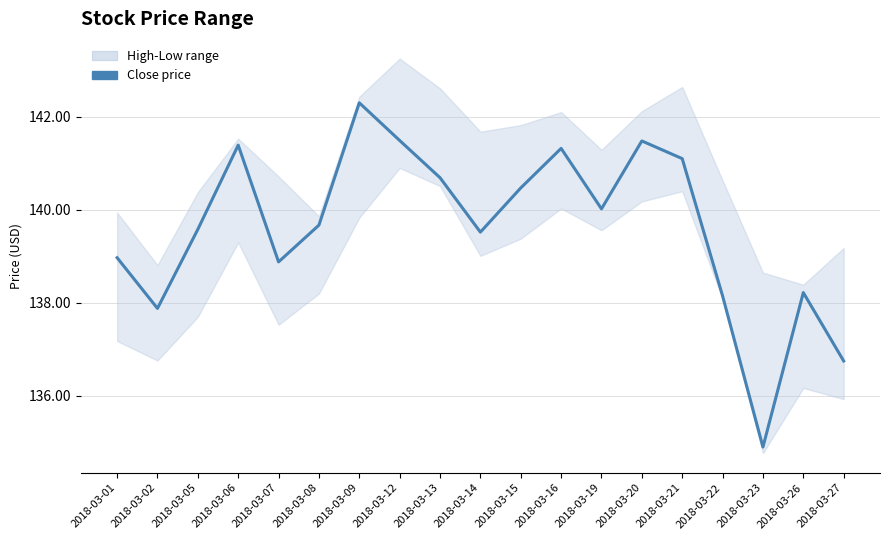

Reading right to left, list all the values displayed in this chart.

2018-03-27=136.8	2018-03-26=138.2	2018-03-23=134.9	2018-03-22=138.2	2018-03-21=141.1	2018-03-20=141.5	2018-03-19=140.0	2018-03-16=141.3	2018-03-15=140.5	2018-03-14=139.5	2018-03-13=140.7	2018-03-12=141.5	2018-03-09=142.3	2018-03-08=139.7	2018-03-07=138.9	2018-03-06=141.4	2018-03-05=139.6	2018-03-02=137.9	2018-03-01=139.0